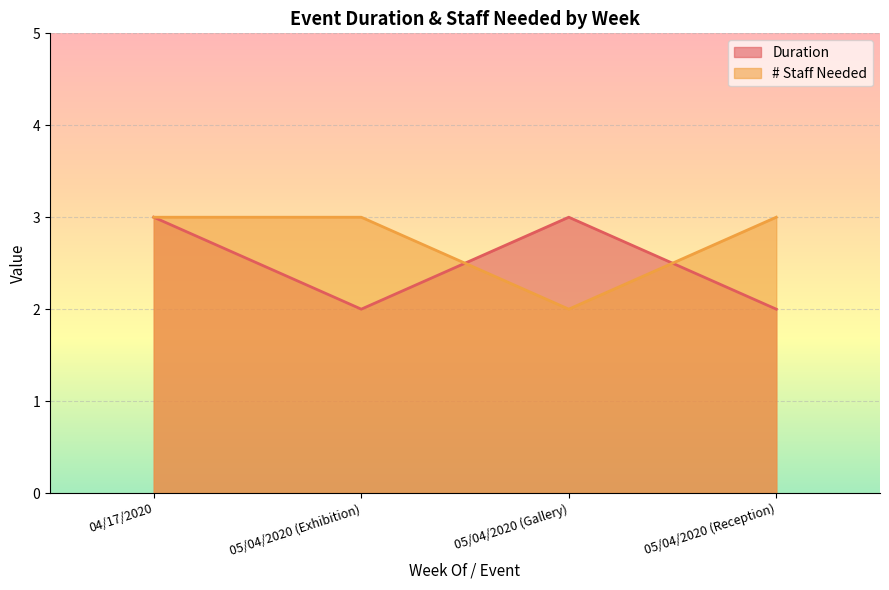

At which category does # Staff Needed reach its first local valley?

05/04/2020 (Gallery)